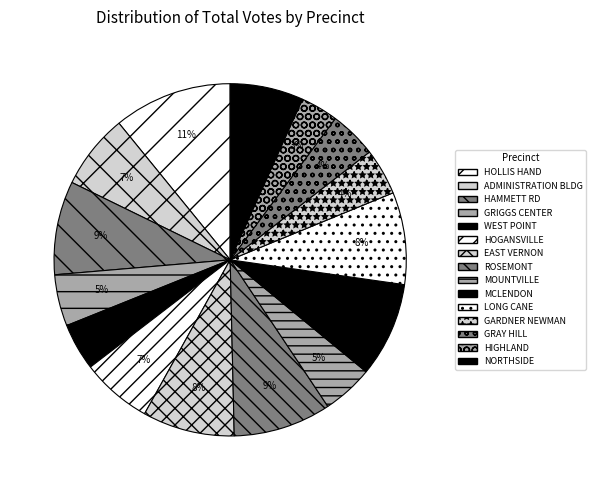

What is the largest slice in the pie chart?

HOLLIS HAND